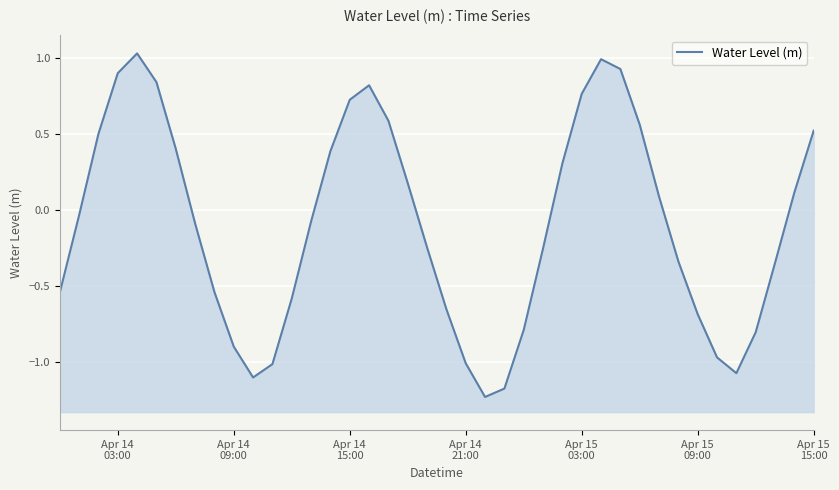

How many points are lower than both their immediate neighbors (excluding endpoints)?

3